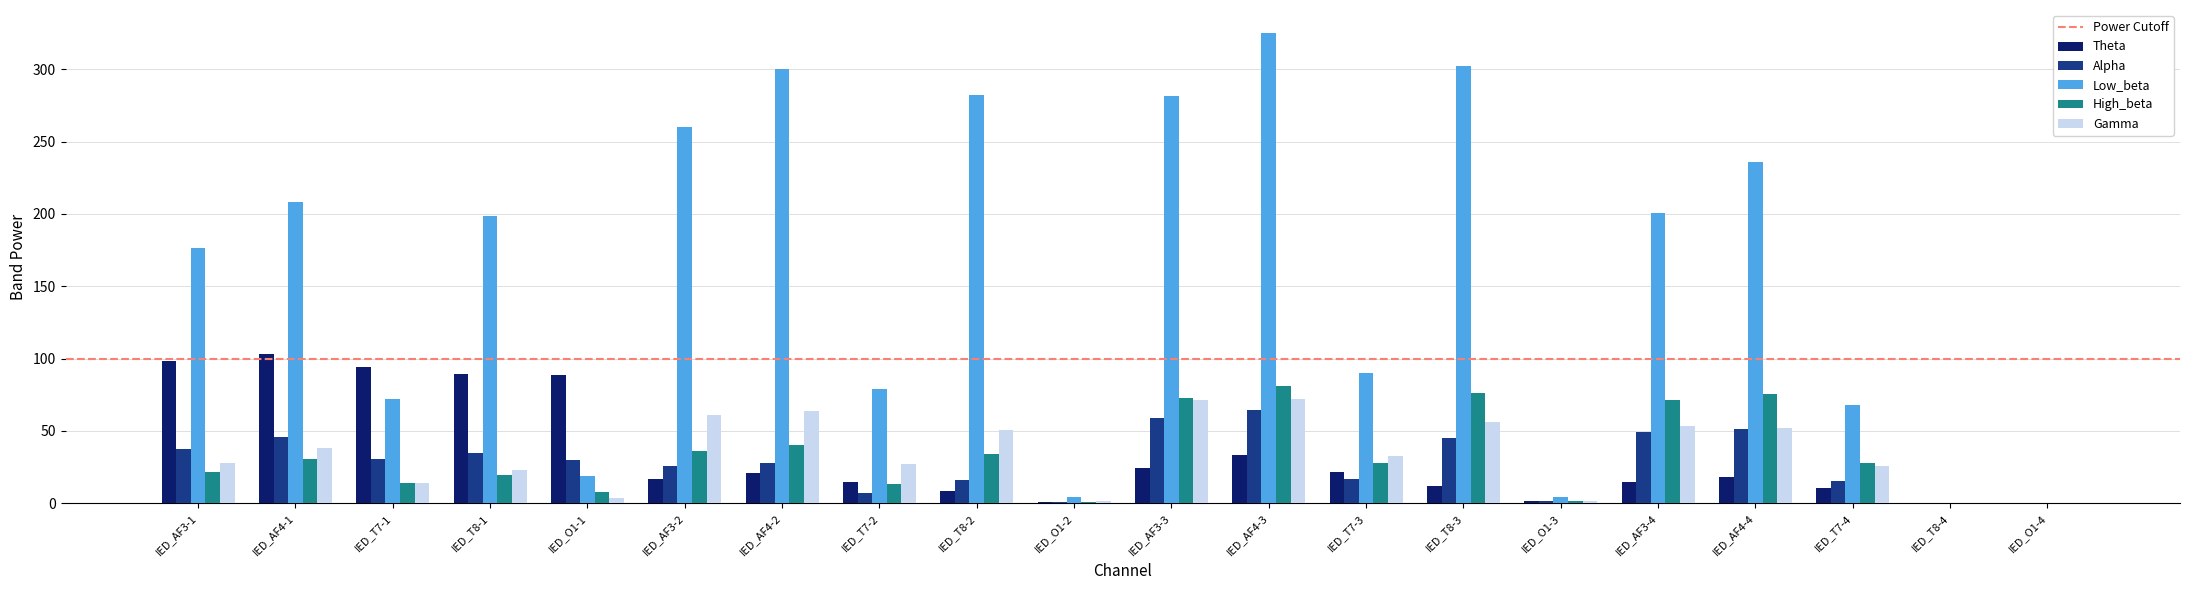

True or false: Gamma has a value of 5.6 at IED_AF3-1.

False